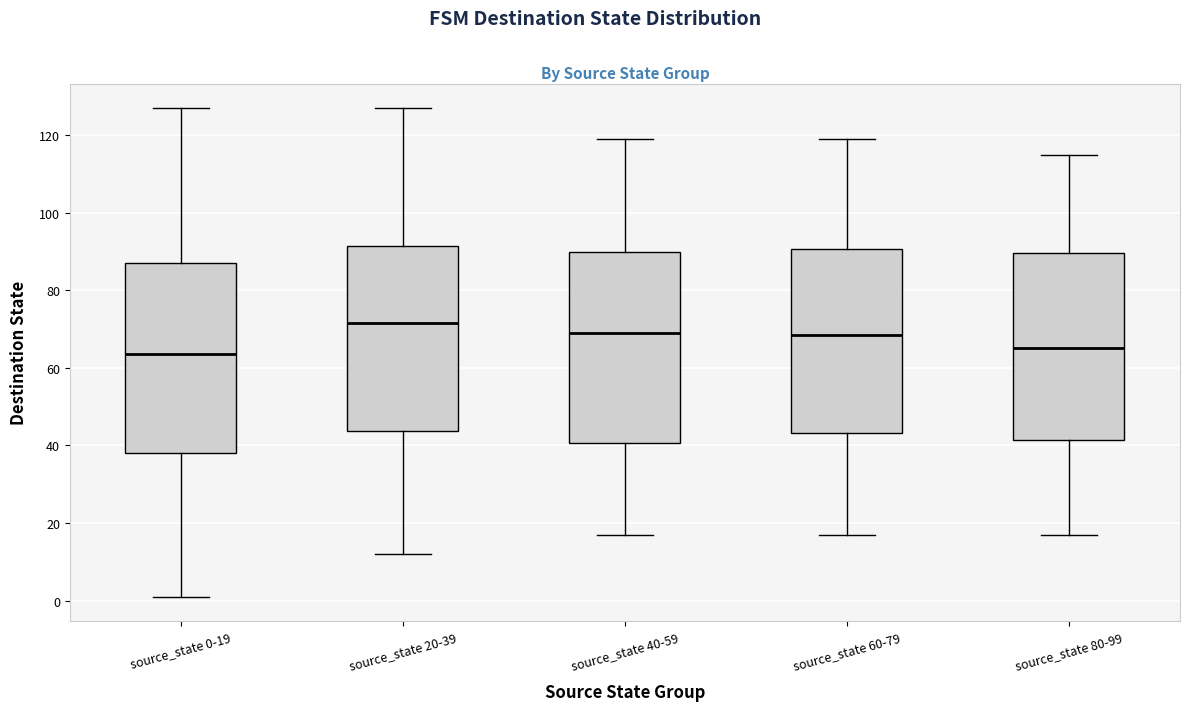

Reading left to right, transcribe this box plot: for each box, give where its median line is, the range the box spans, and where its two whiskers end, as read against the y-axis. The values are not printed on the chart, so give them approximately, as read against the axis.

source_state 0-19: median 64, box 38 to 88, whiskers 2 to 128
source_state 20-39: median 72, box 44 to 92, whiskers 12 to 128
source_state 40-59: median 70, box 40 to 90, whiskers 18 to 120
source_state 60-79: median 68, box 44 to 90, whiskers 18 to 120
source_state 80-99: median 66, box 42 to 90, whiskers 18 to 116